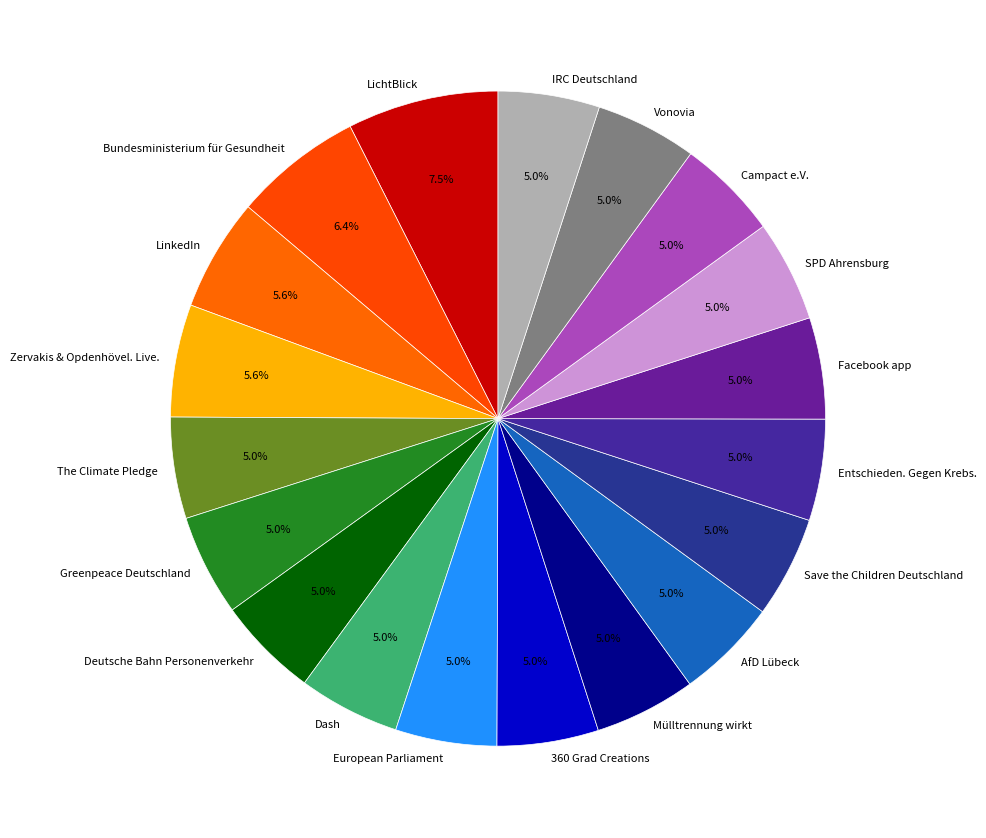

What is the largest slice in the pie chart?

LichtBlick